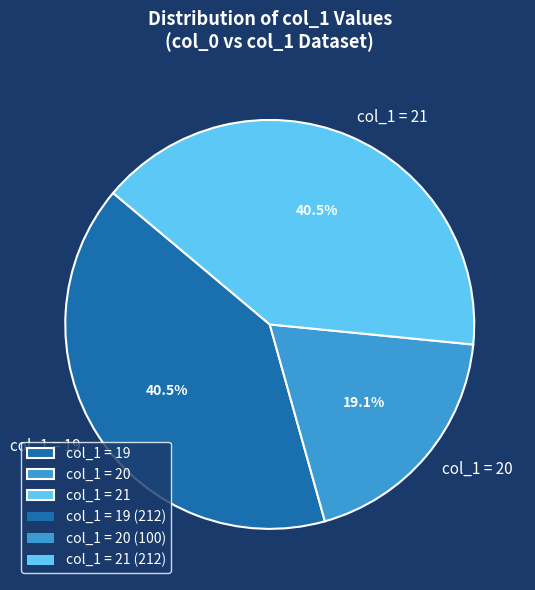

Combined, do col_1 = 21 and col_1 = 19 account for over 50%?

Yes